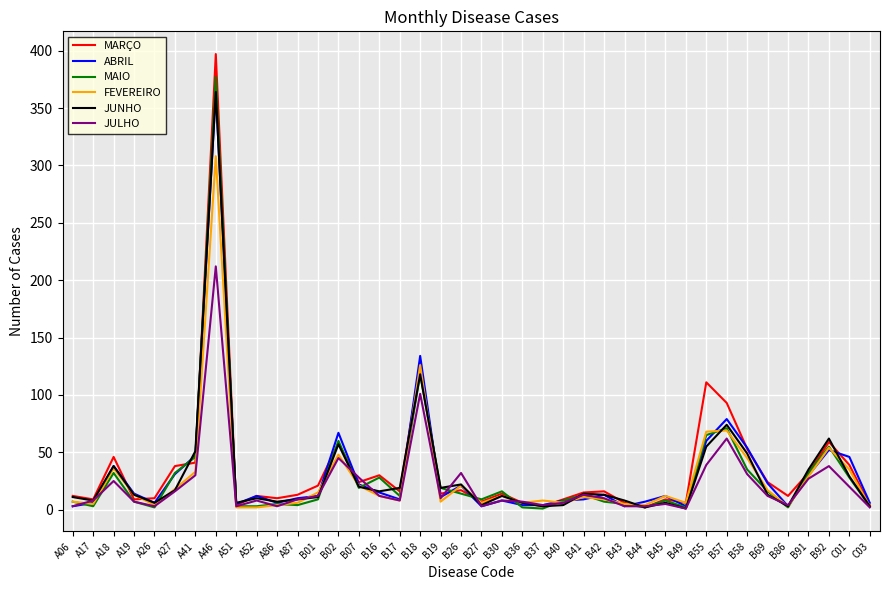

What is the maximum value for MARÇO?

397